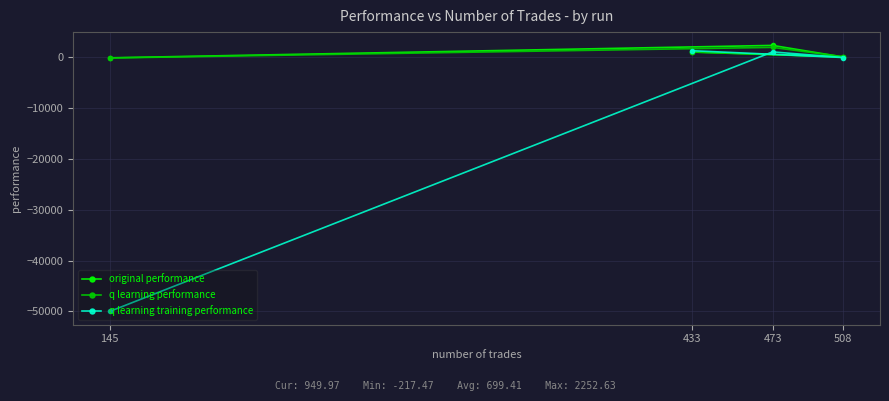

True or false: q learning training performance has a value of 974.1 at 473.

True